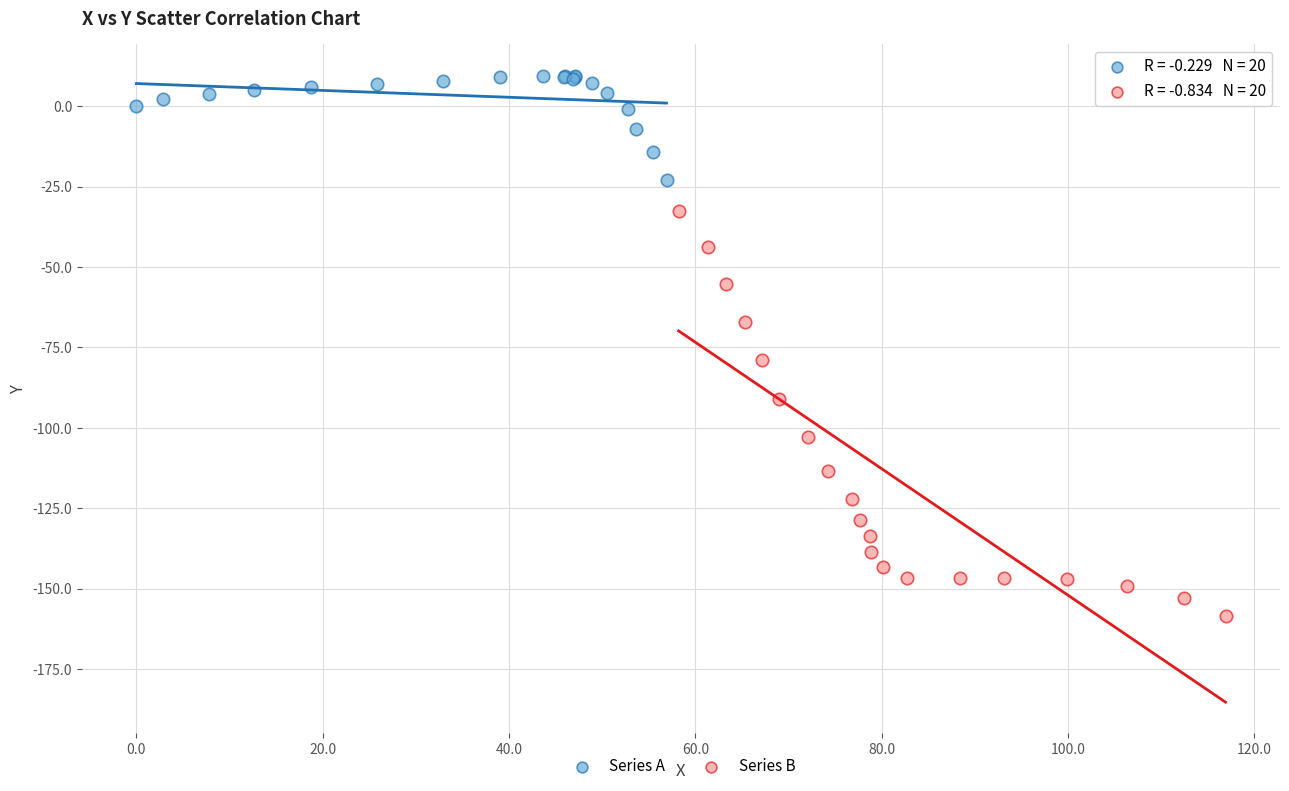

Which series contains the highest Y value?

Series A